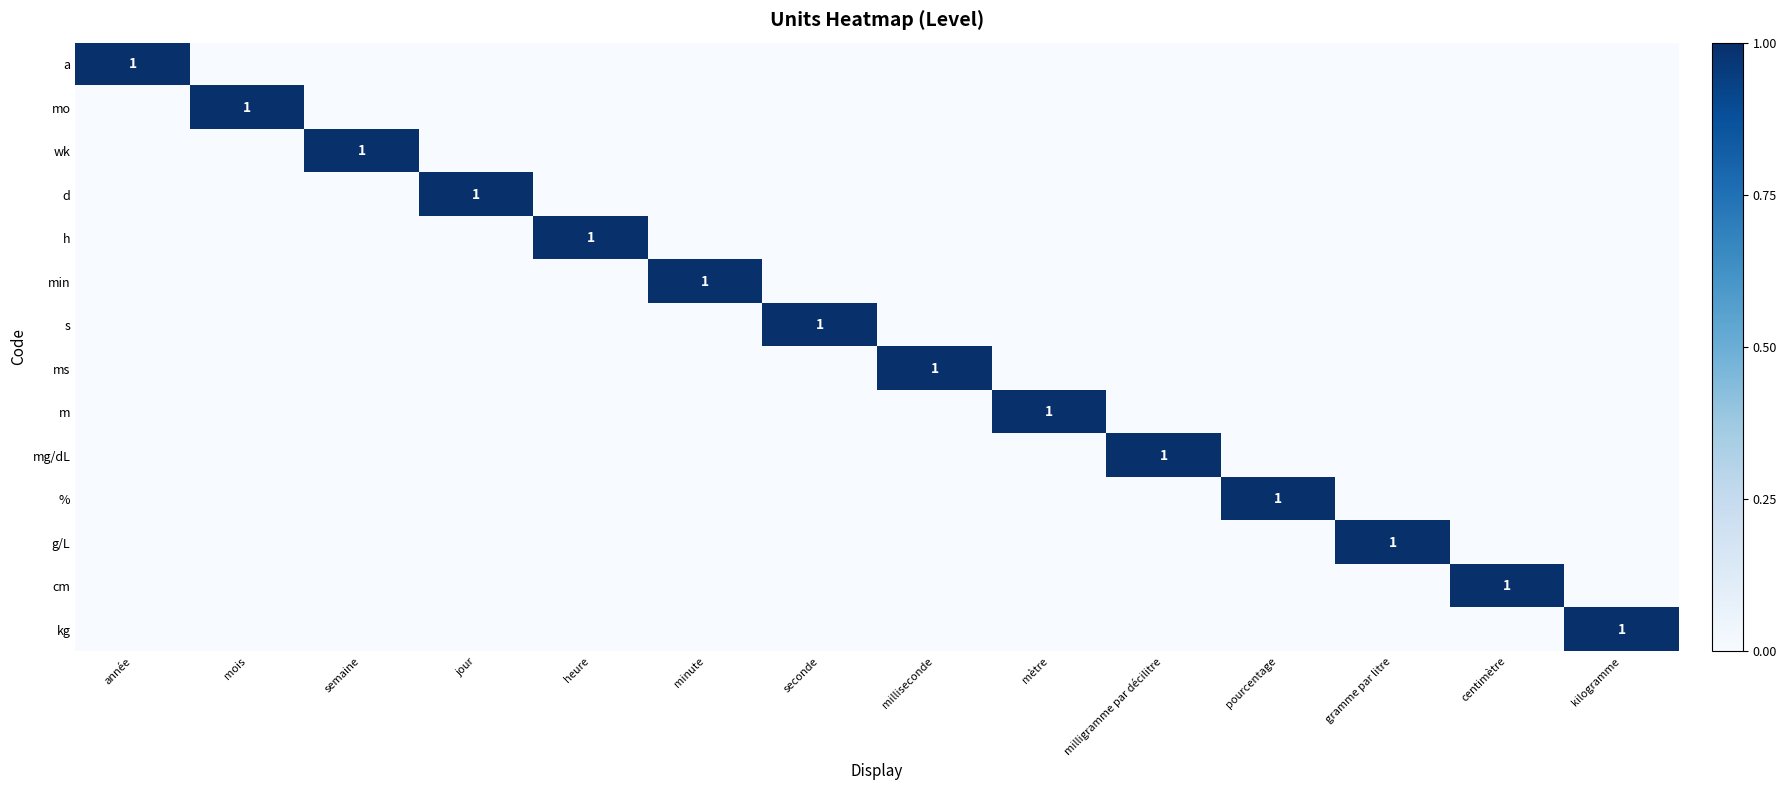

Count the mo values in the range 0 to 1.

14